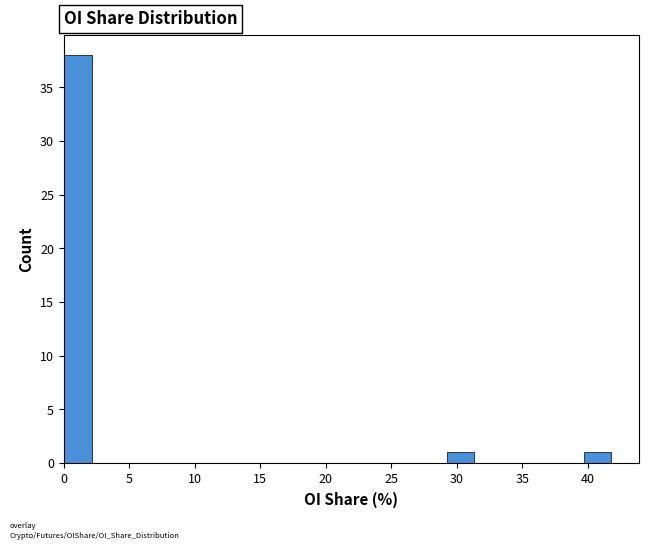

Over which range of the x-axis is the bar tallest?

0.0 to 2.0